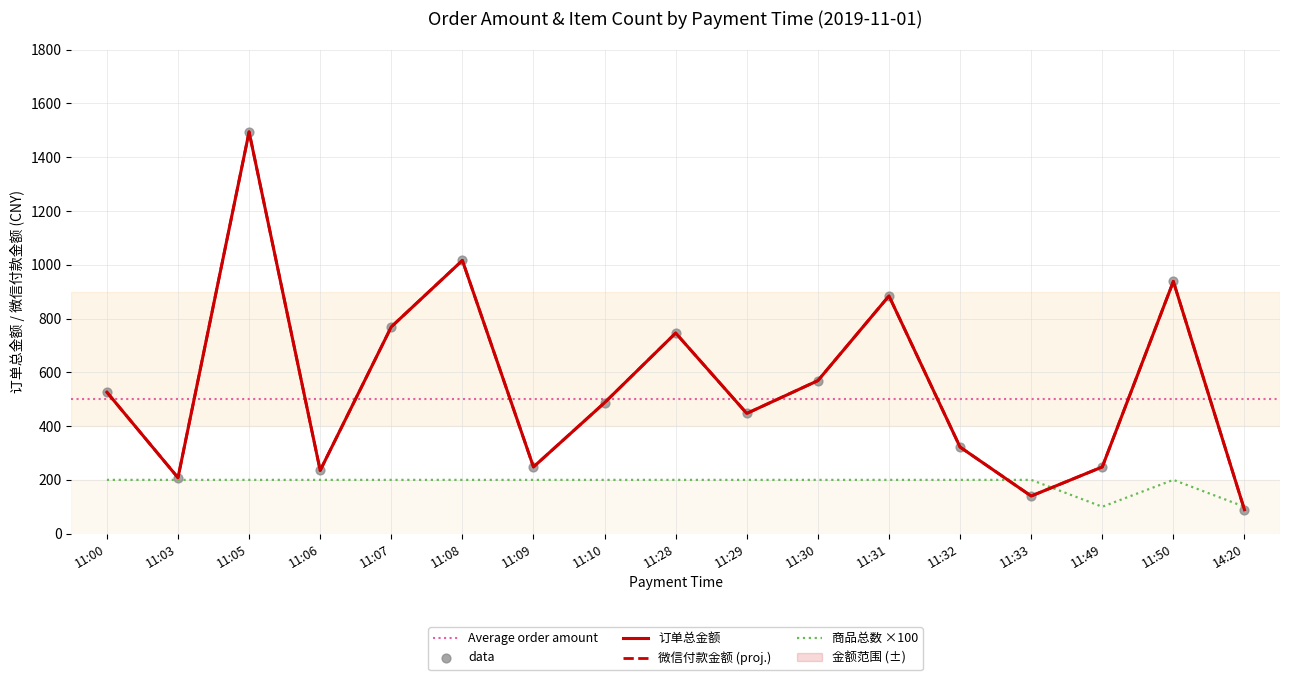

Is the value of 微信付款金额 at 11:00 greater than the value of 商品总数 at 11:32?

Yes